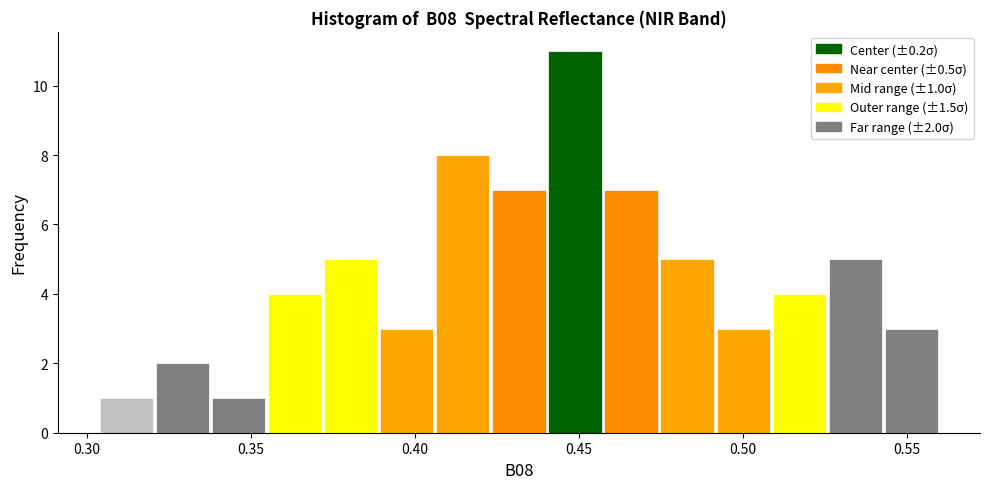

Read against the x-axis, roughly where is the centre of the tallest bar?

0.450